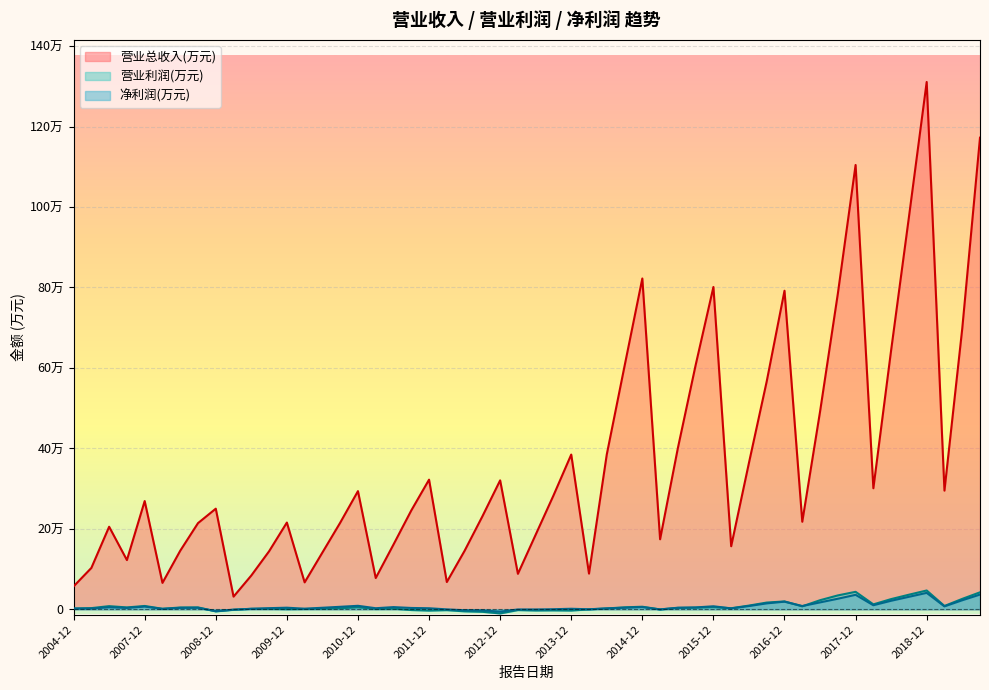

True or false: 营业利润(万元) and 净利润(万元) cross at least once.

True